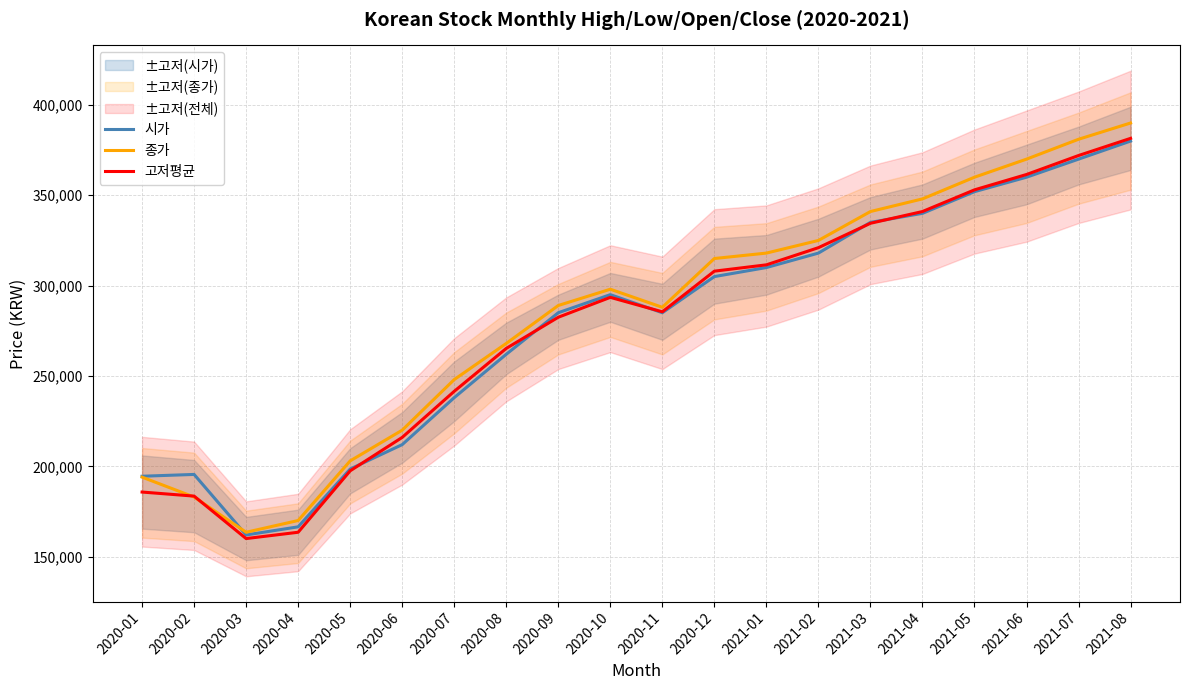

Is the value of 시가 at 2020-10 greater than the value of 고저평균 at 2021-01?

No